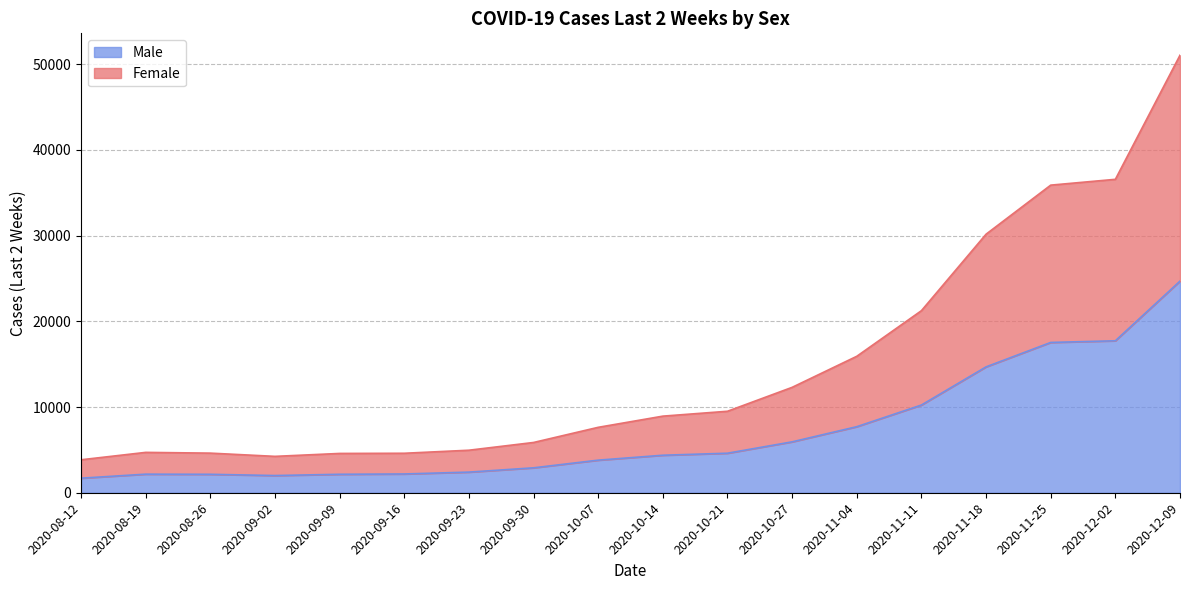

True or false: Male and Female intersect in this chart.

False